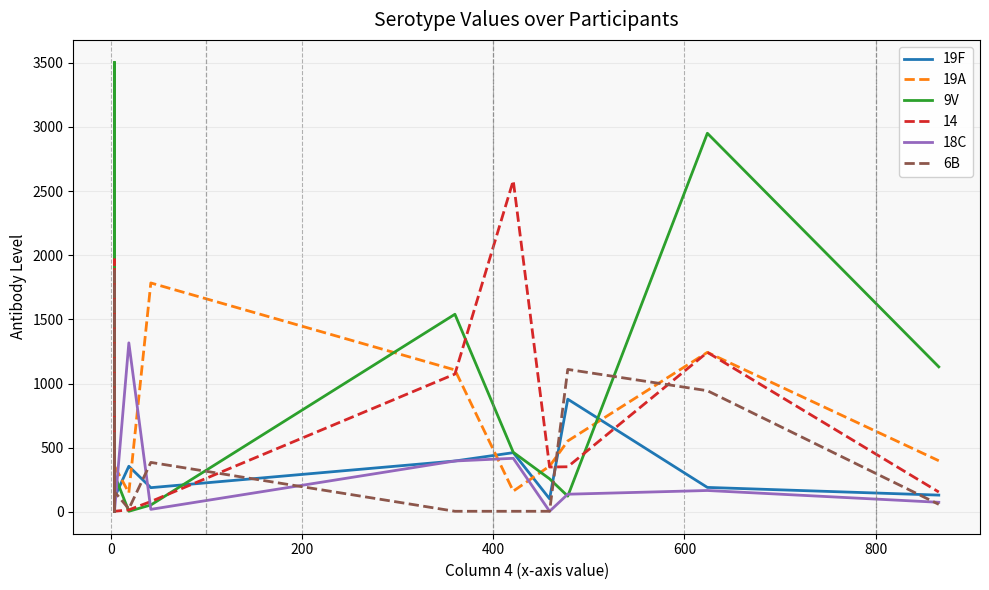

What is the difference between the second highest and minimum values in the 6B series?

1106